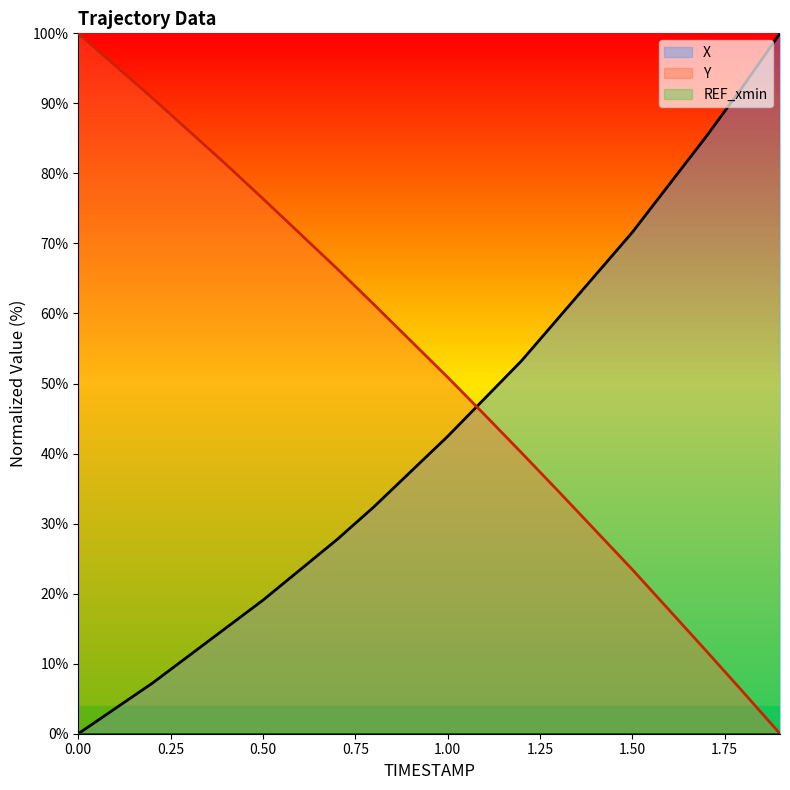

What position from the right is 0.8?

12